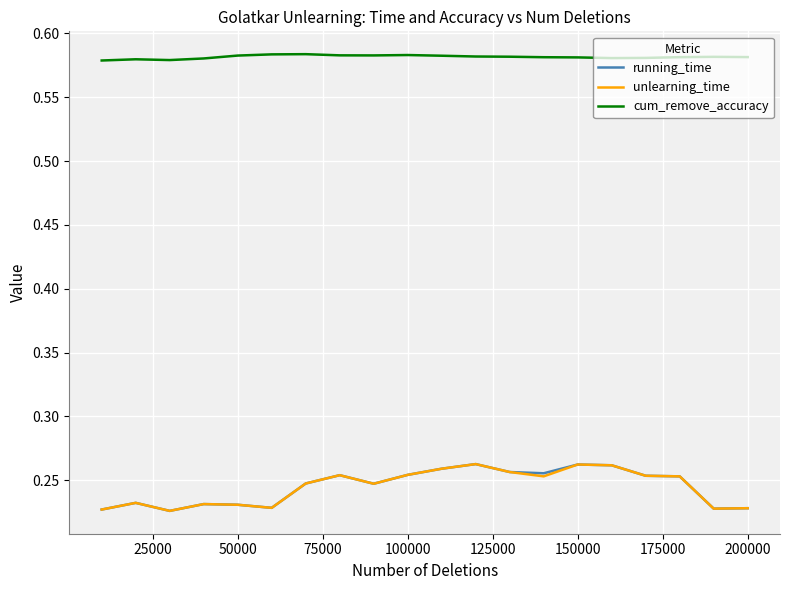

True or false: cum_remove_accuracy and unlearning_time cross at least once.

False